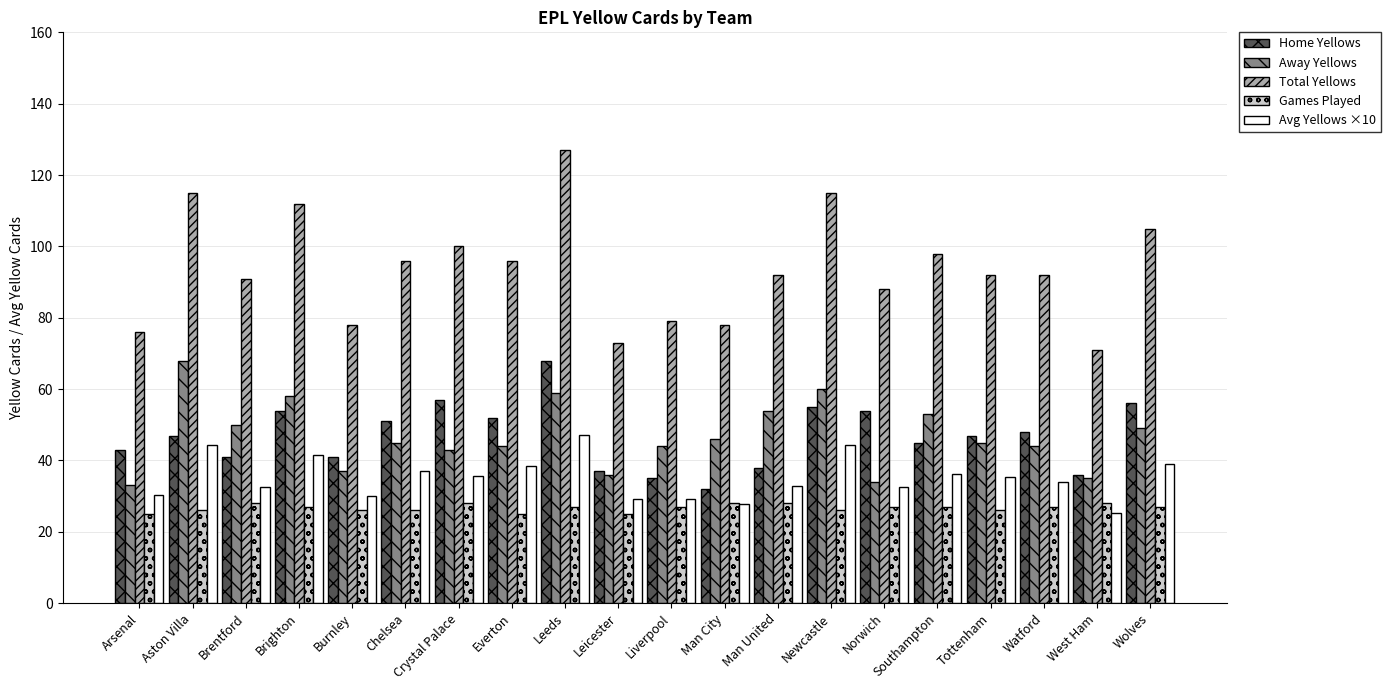

How many bars are there in each group?

5